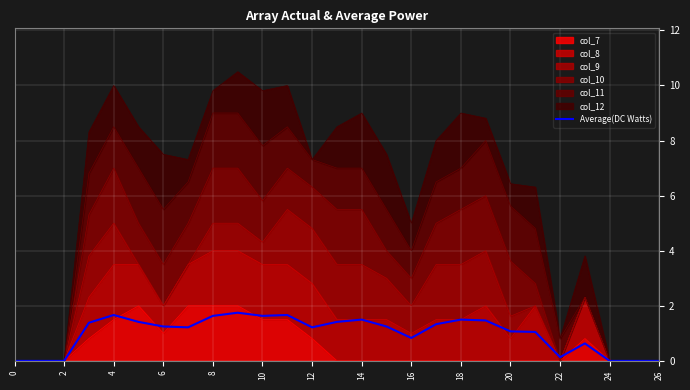

True or false: the data shows 0.0 at 26.

True